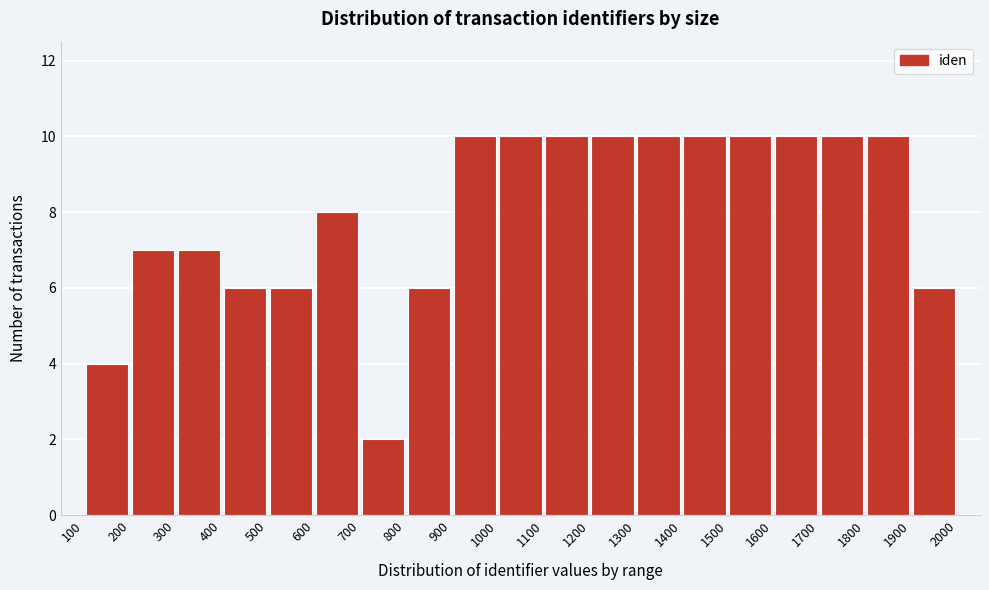

What is the height of the bar covering 900 to 1000 on the x-axis? The values are not printed on the chart, so give them approximately, as read against the axis.

10